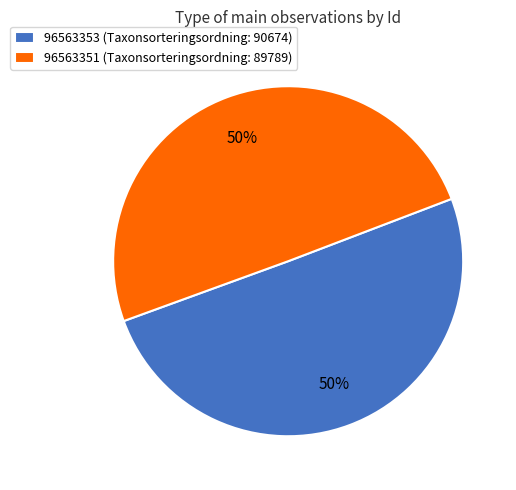

To the nearest percent, what portion does 96563353 represent?

50%